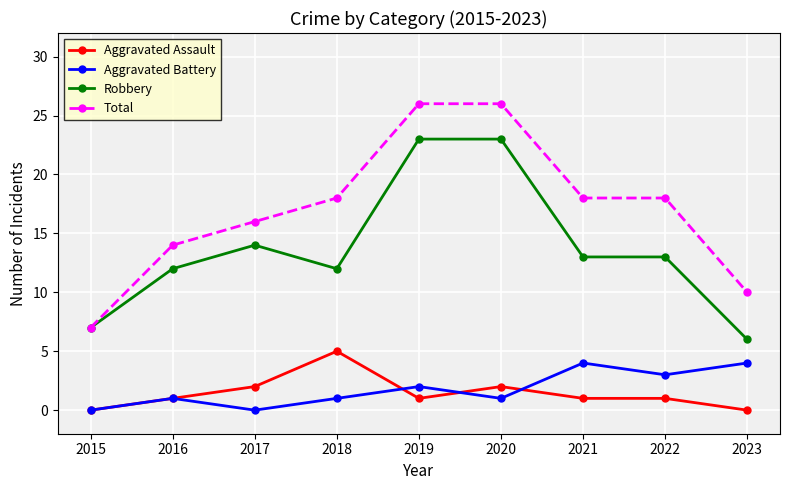

Reading left to right, what are all the values shown in this chart?

Aggravated Assault: 0	1	2	5	1	2	1	1	0
Aggravated Battery: 0	1	0	1	2	1	4	3	4
Robbery: 7	12	14	12	23	23	13	13	6
Total: 7	14	16	18	26	26	18	18	10